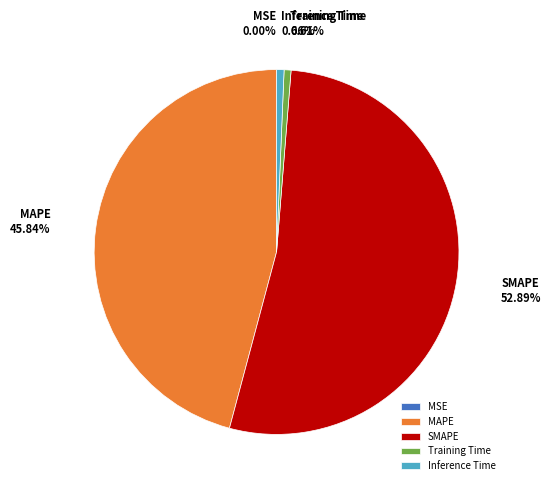

Is the sum of Training Time and MAPE greater than half?

No